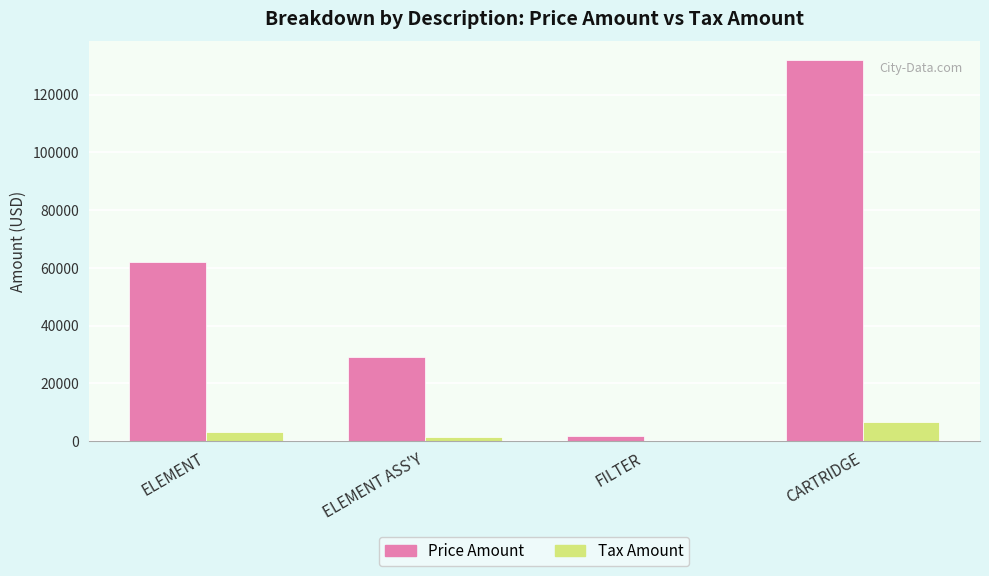

What is the difference between the Tax Amount values at ELEMENT and FILTER?

3008.2